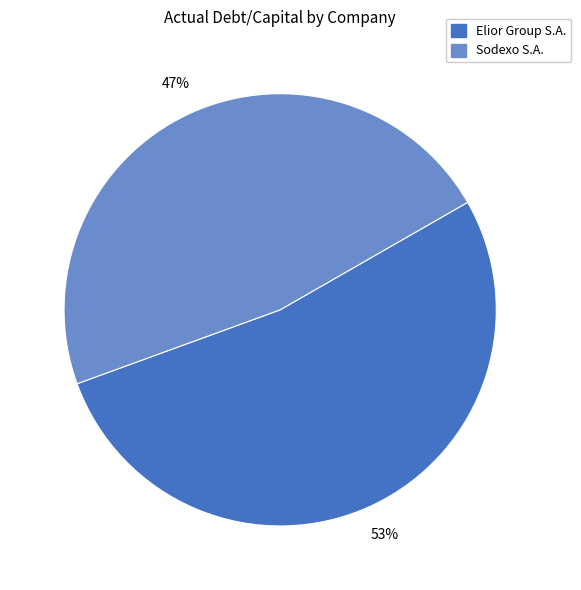

To the nearest percent, what is the average slice percentage?

50%